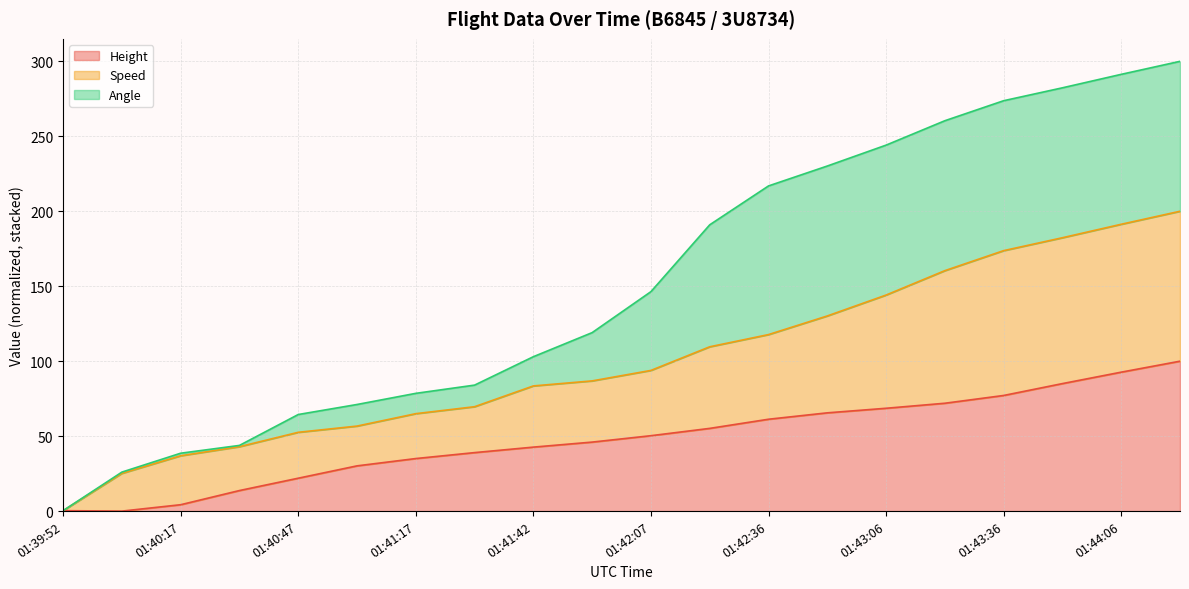

What is the label of the 10th point from the right?

01:42:07